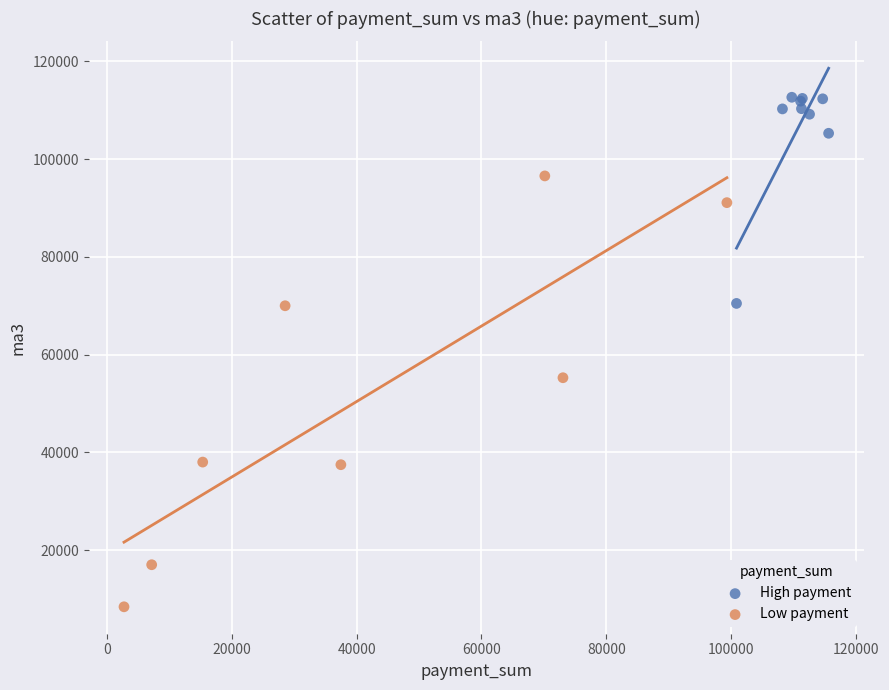

Which series reaches the minimum Y coordinate?

Low payment